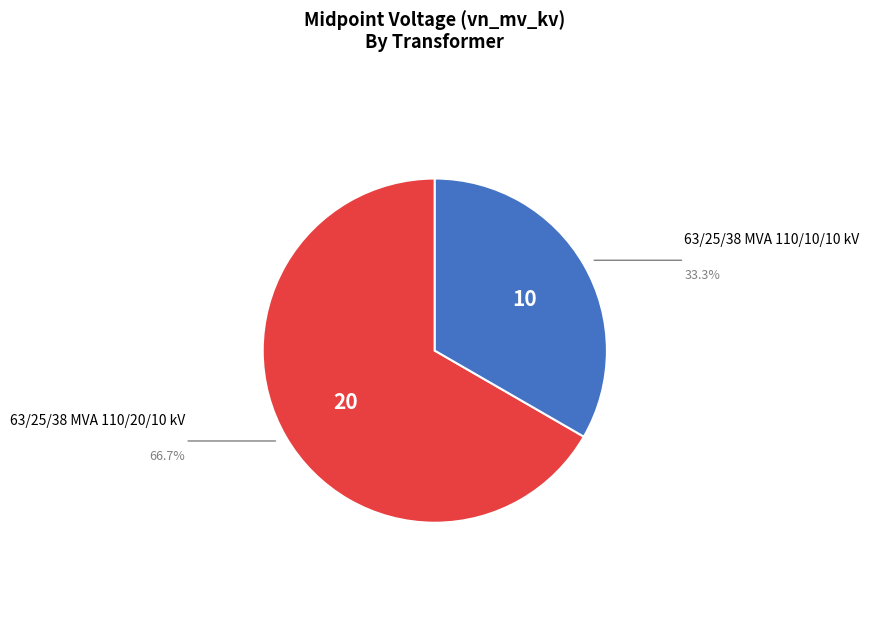

Combined, do 63/25/38 MVA 110/10/10 kV and 63/25/38 MVA 110/20/10 kV account for over 50%?

Yes